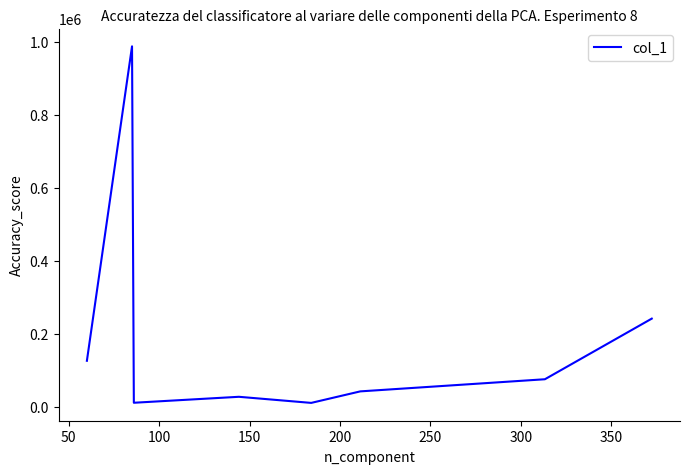

How many values are below 75705?

4